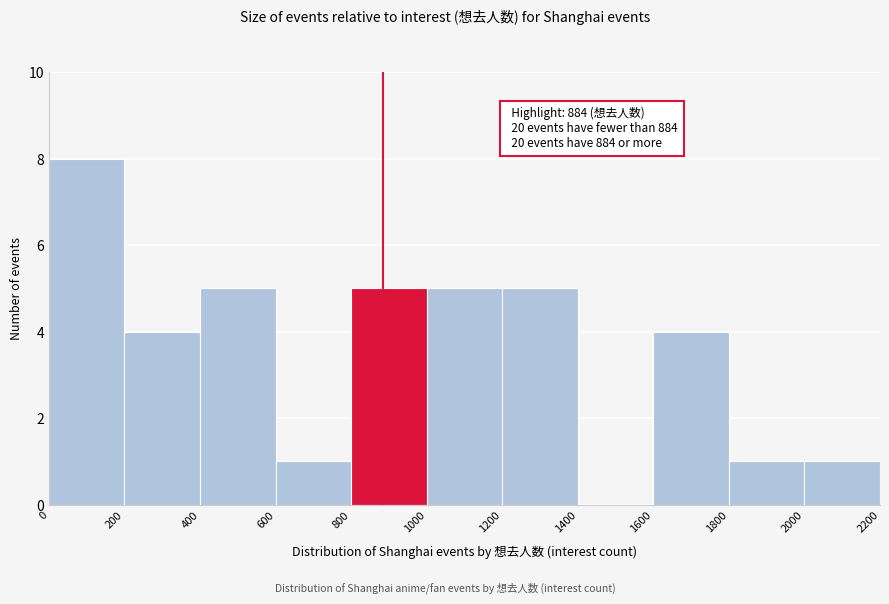

Which range on the x-axis has the tallest bar?

0 to 200